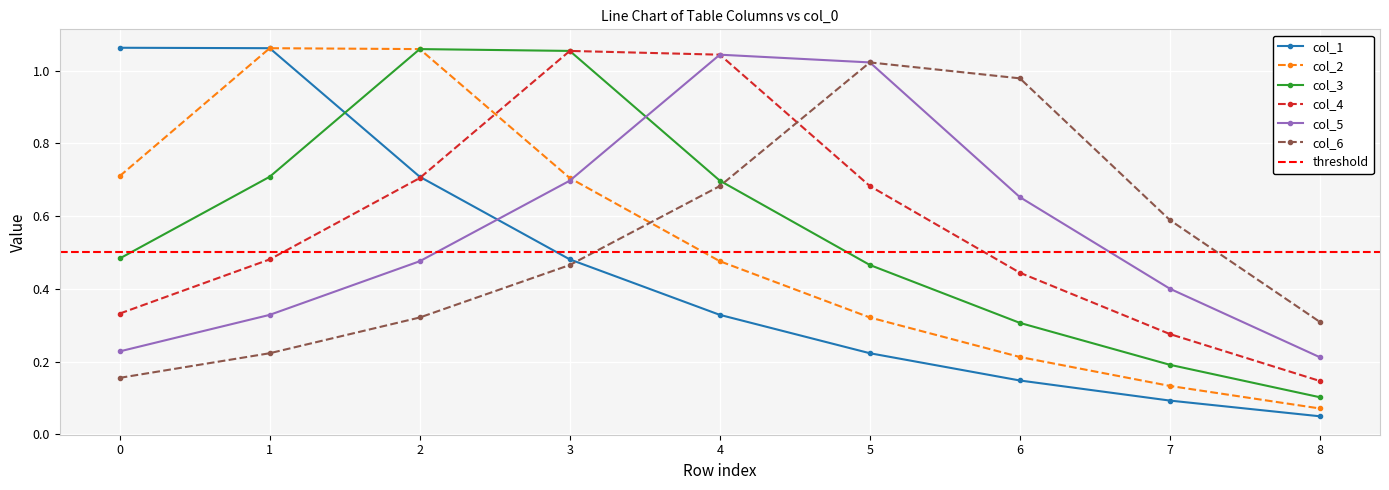

The value of col_6 at 2 is 0.2. True or false?

False